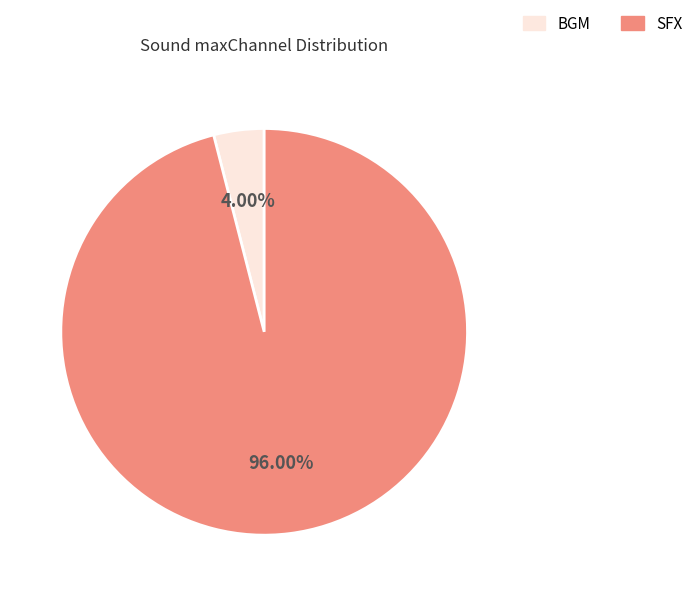

Which slice is the largest?

SFX